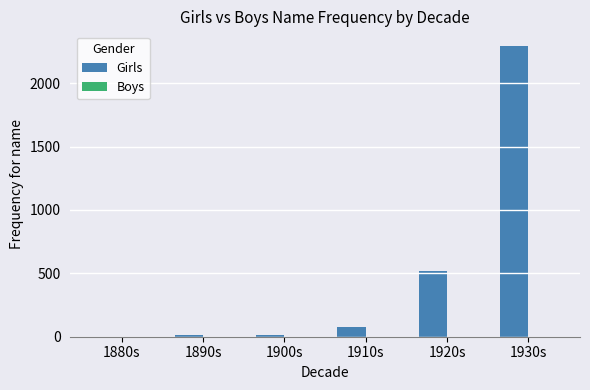

Is it true that the value at 1920s is 912?

False